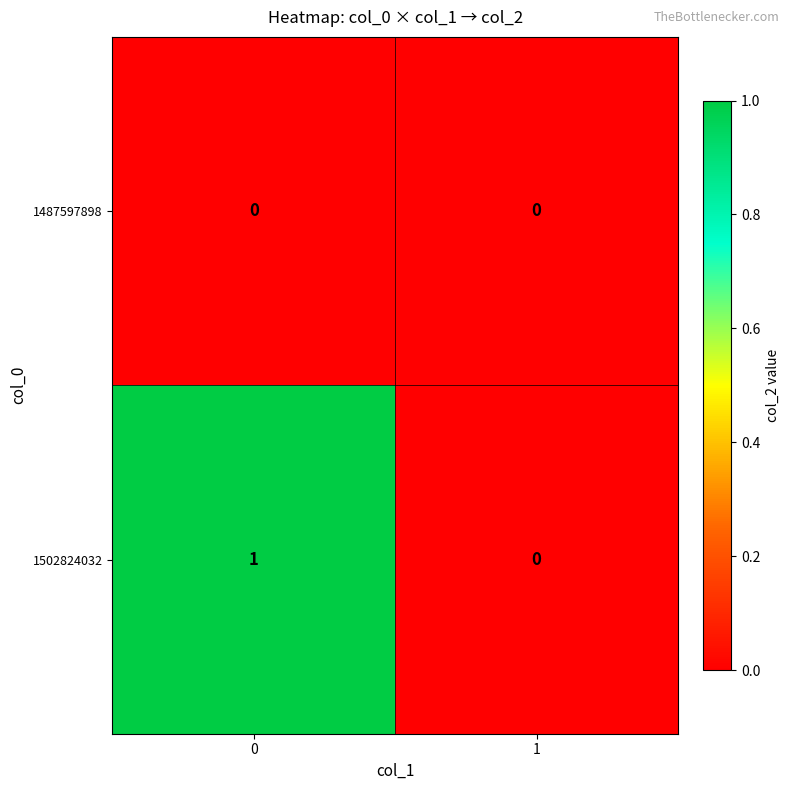

The value of 1502824032 at 0 is 0. True or false?

False